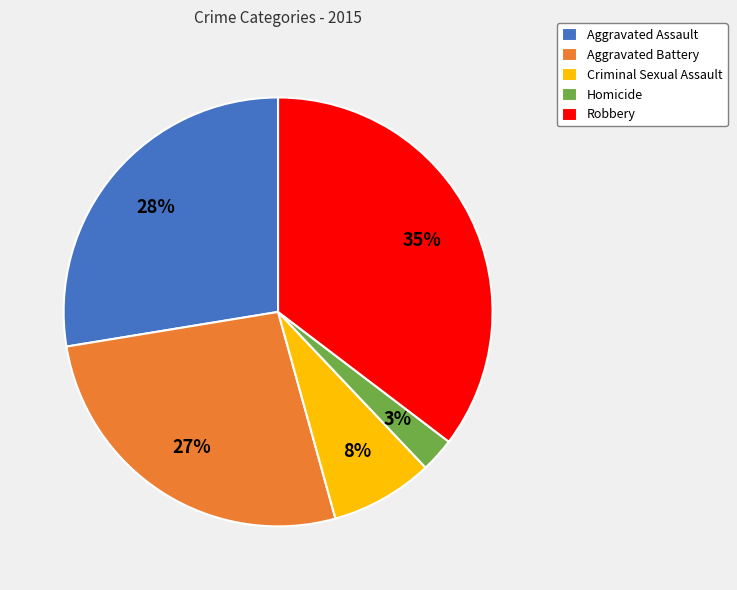

Combined, do Aggravated Assault and Homicide account for over 50%?

No